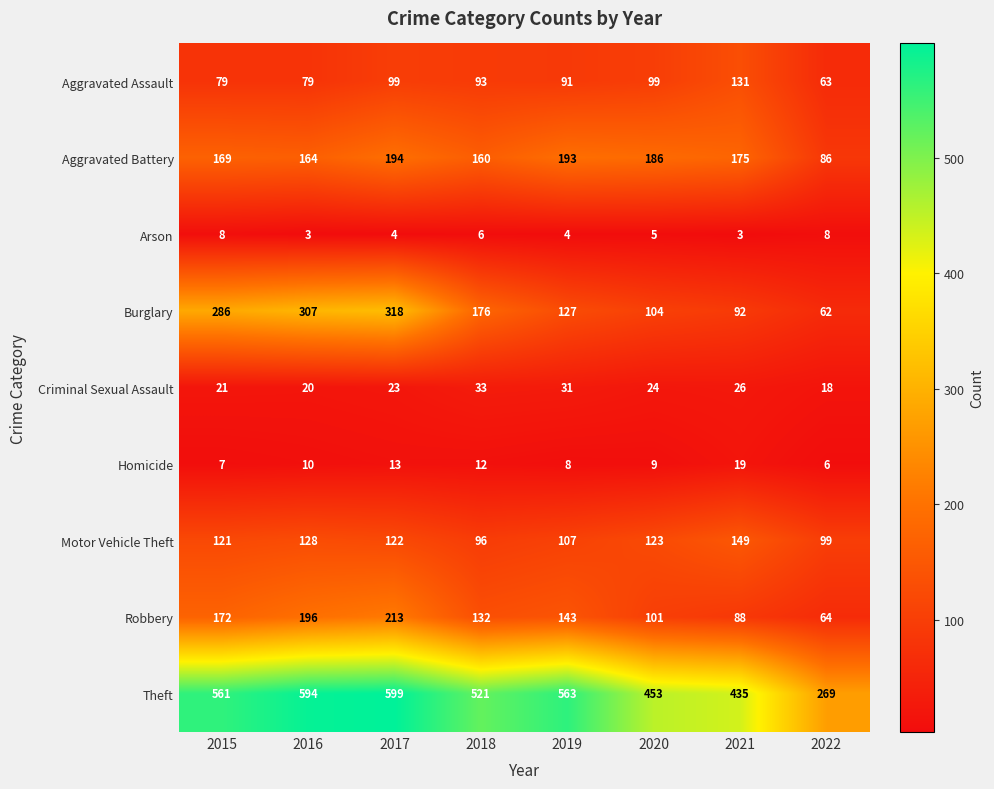

What is the difference between the maximum and minimum values in the Theft series?

330